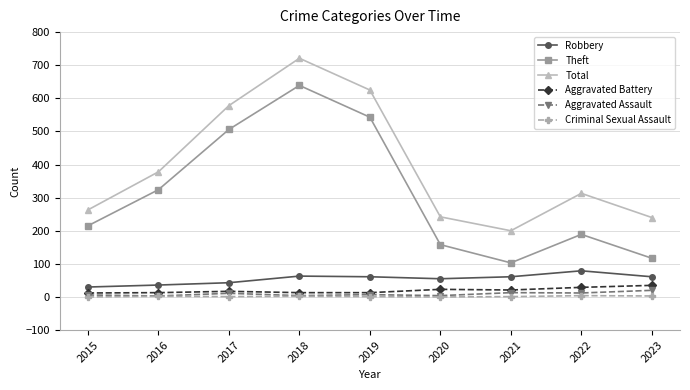

True or false: Criminal Sexual Assault and Total intersect in this chart.

False